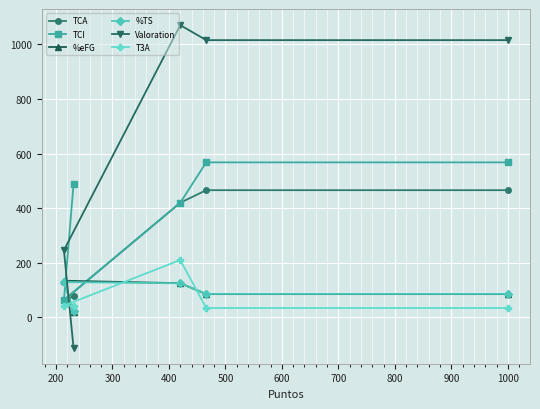

Is this an area chart (filled region under the line)?

No